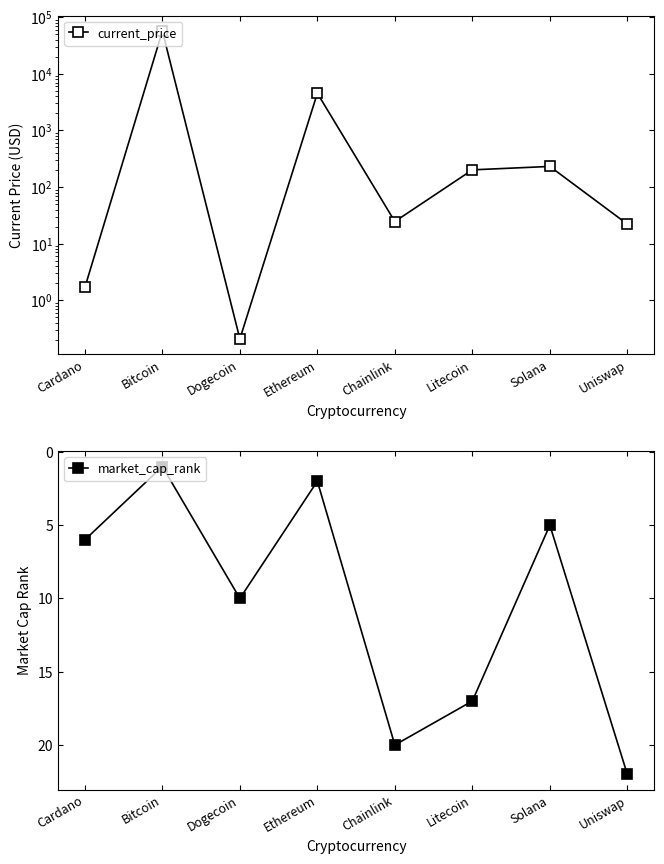

The current_price series shows 0.5 at Cardano. True or false?

False